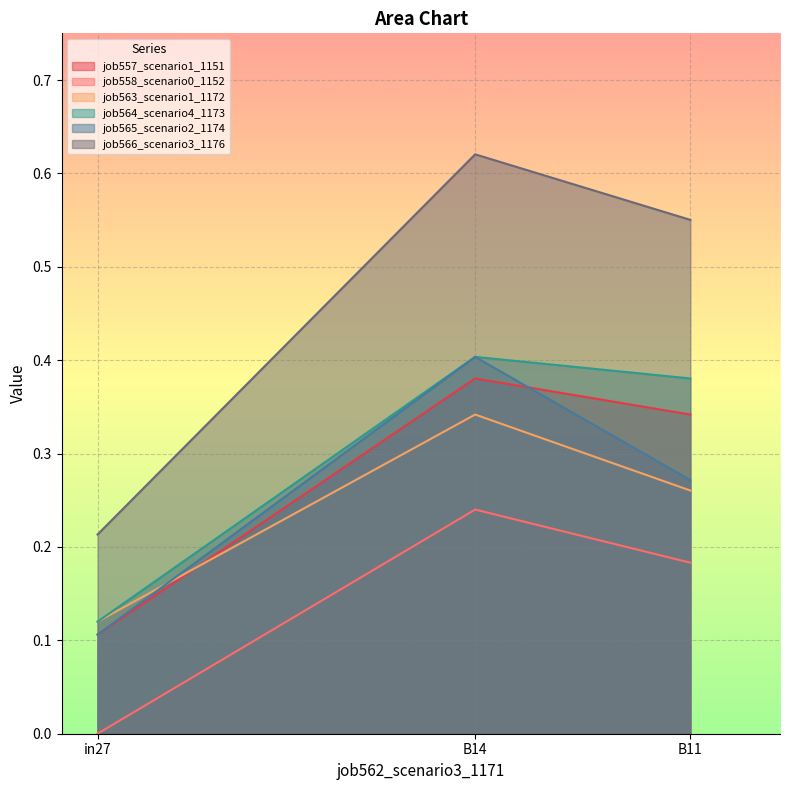

What is the spread (max minus min) of values at in27?

0.2